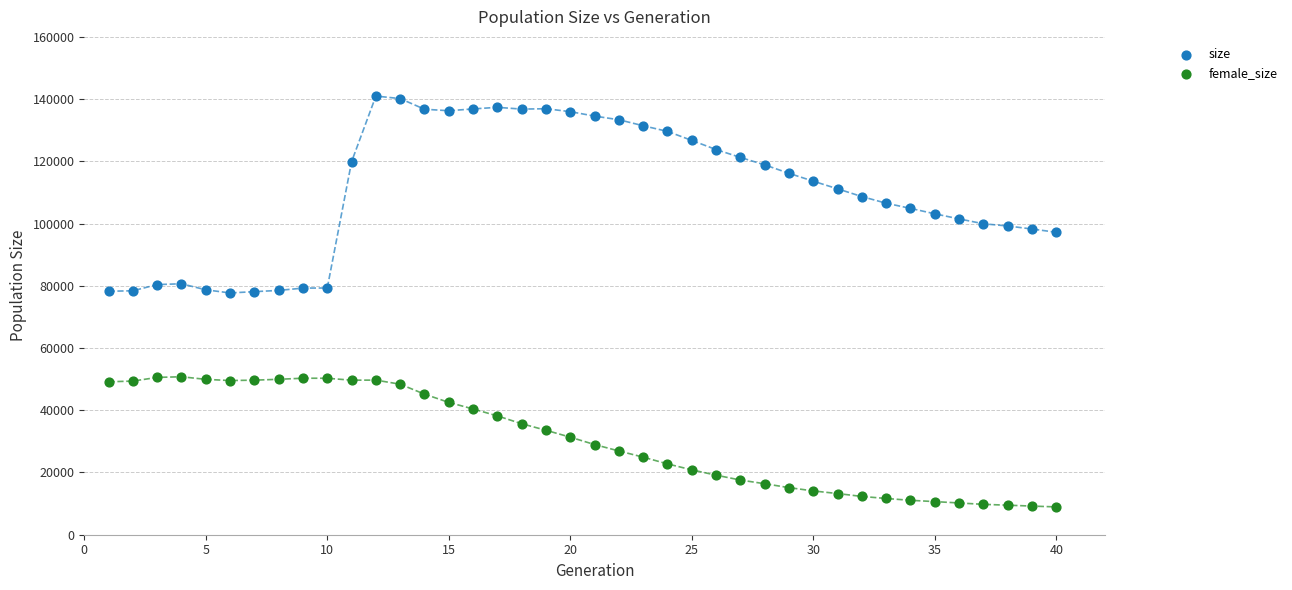

Which series contains the highest Y value?

size